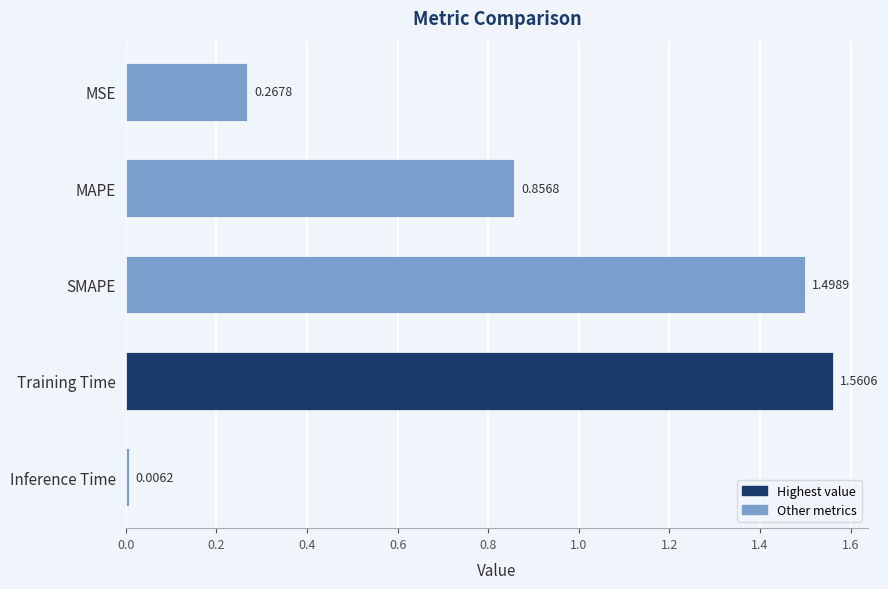

What is the label of the 3rd bar from the top?

SMAPE